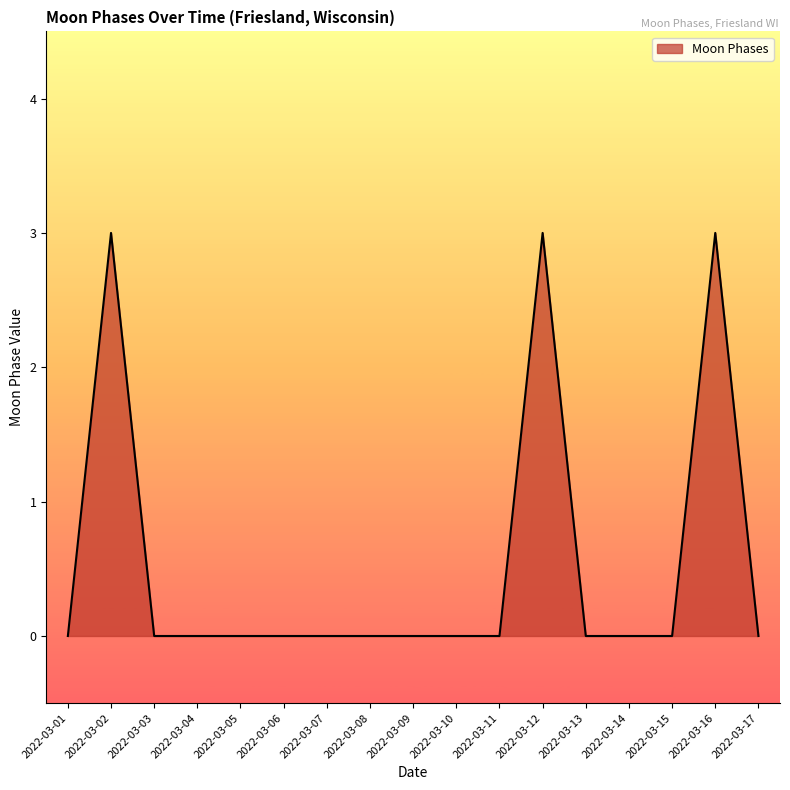

The chart shows a value of -1 at 2022-03-05. True or false?

False